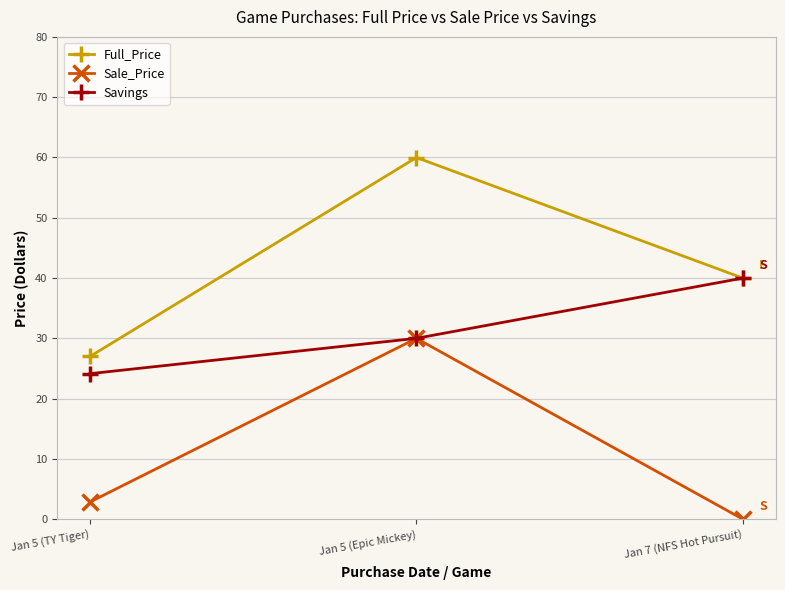

List the labels in order of Savings value, largest first.

Jan 7 (NFS Hot Pursuit), Jan 5 (Epic Mickey), Jan 5 (TY Tiger)